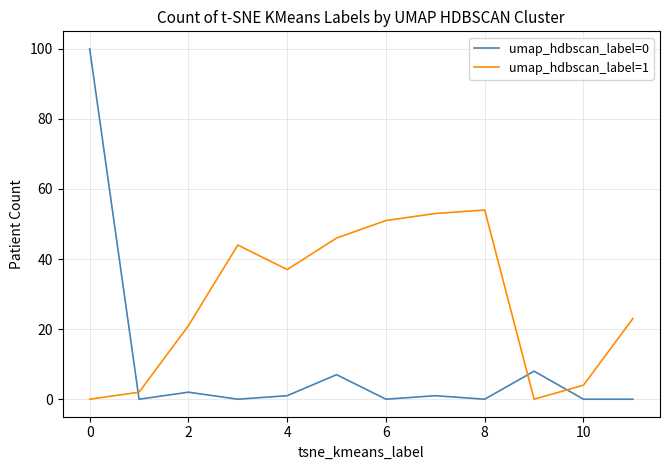

How many intersections are there between umap_hdbscan_label=1 and umap_hdbscan_label=0?

3